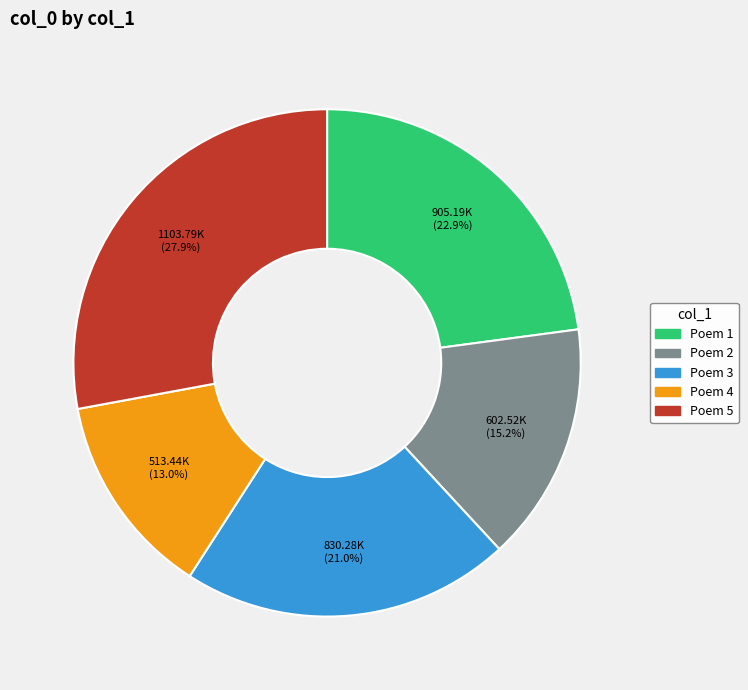

Which slice is the smallest?

Poem 4